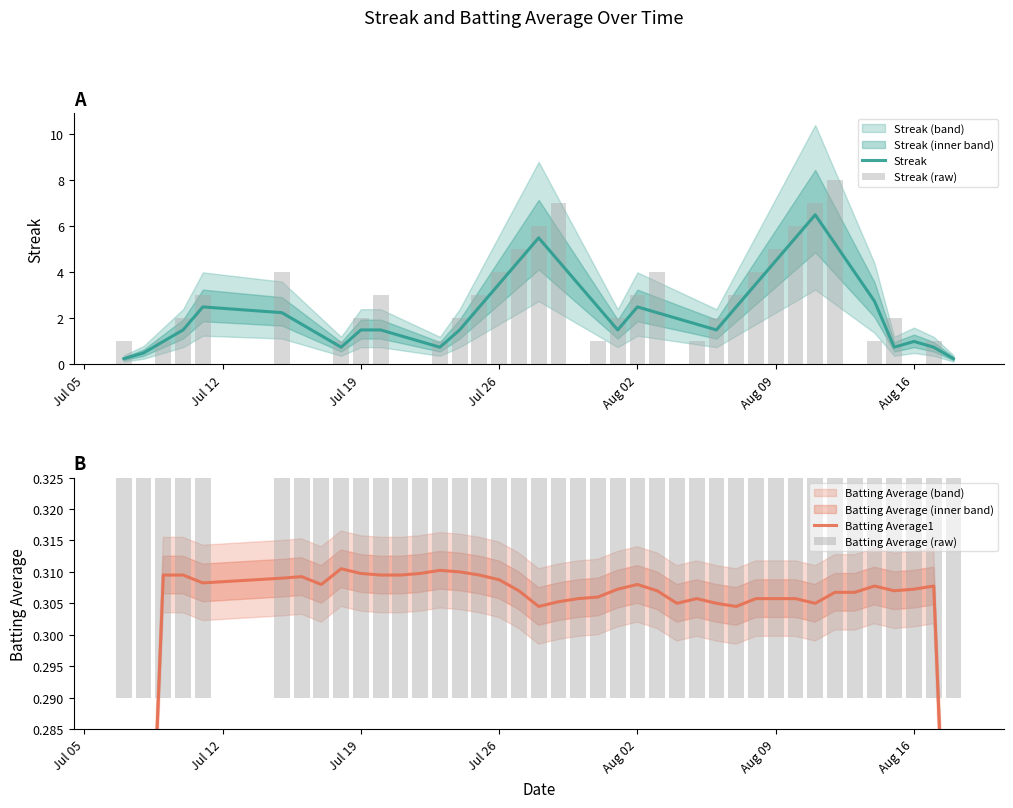

What is the average value of the Batting Average (raw) series?

0.3